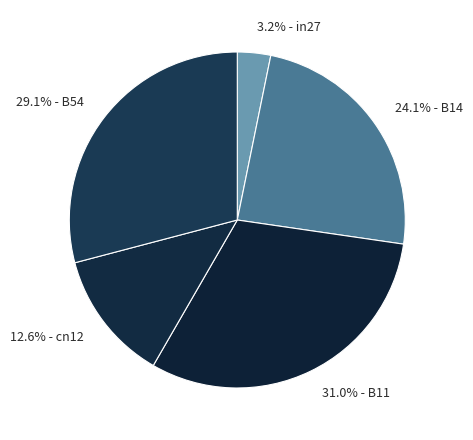

How much of the chart is everything except 24.1% - B14?

75.9%